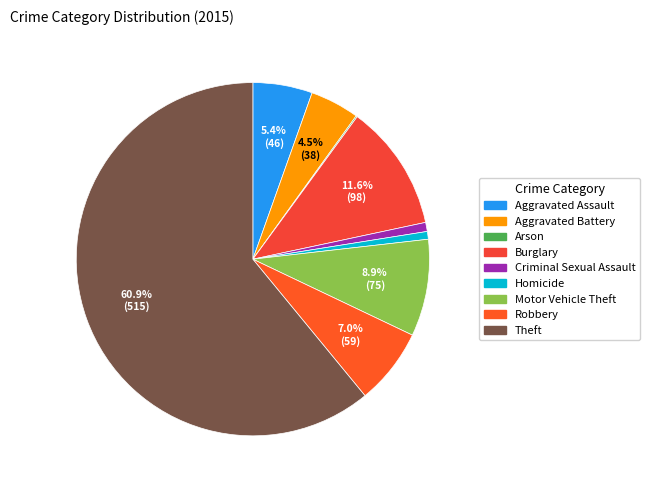

What is the largest slice in the pie chart?

Theft